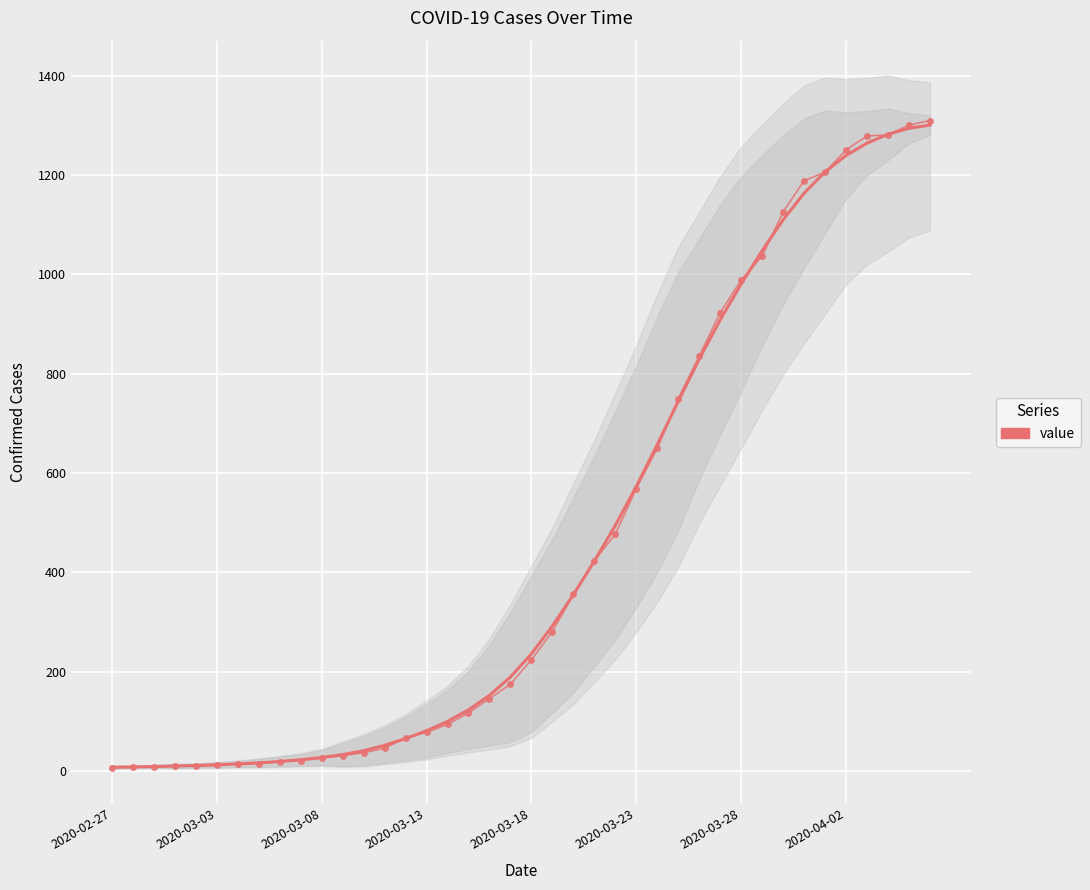

What is the change in value from 19 to 32?

+920.6